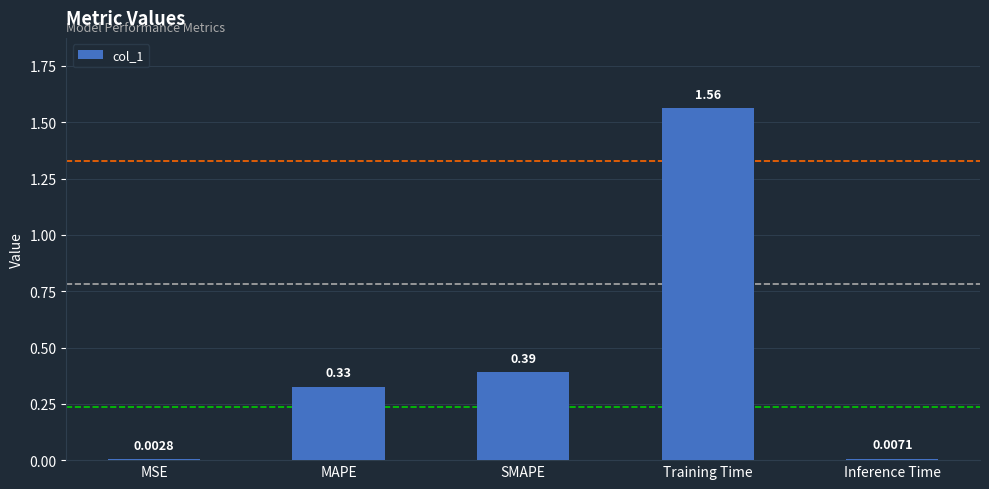

At which category does the chart reach its peak across all series?

Training Time